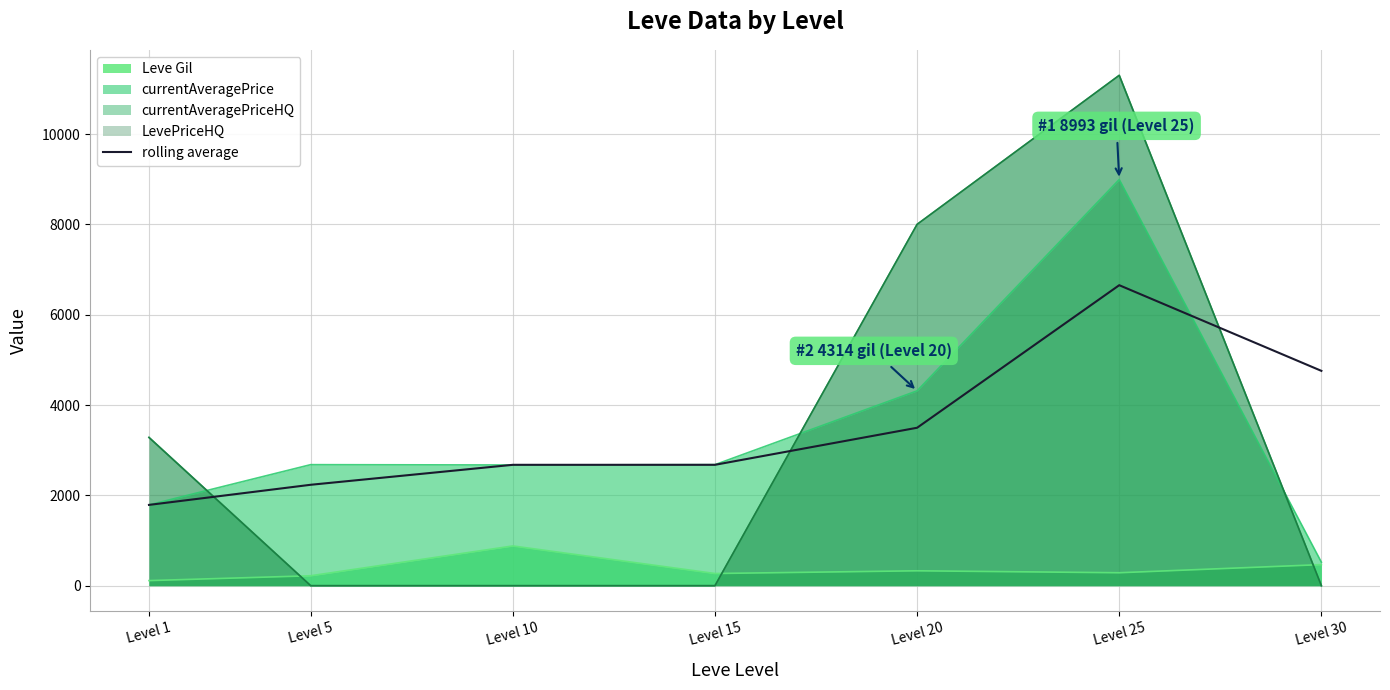

What is the sum of all values?

24284.0